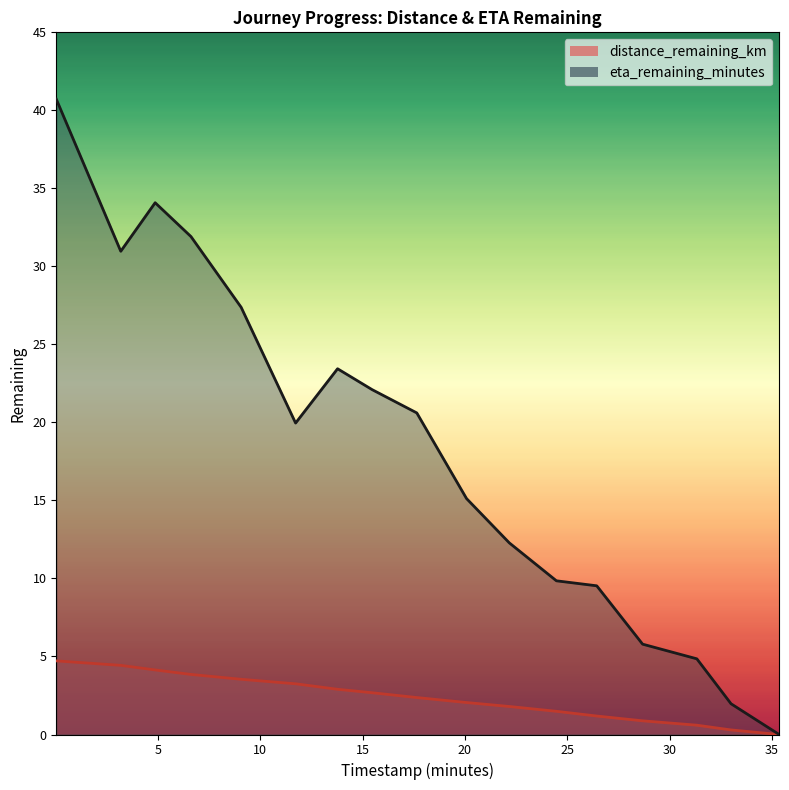

Between 11.73 and 33.0, which series saw the biggest shift?

eta_remaining_minutes